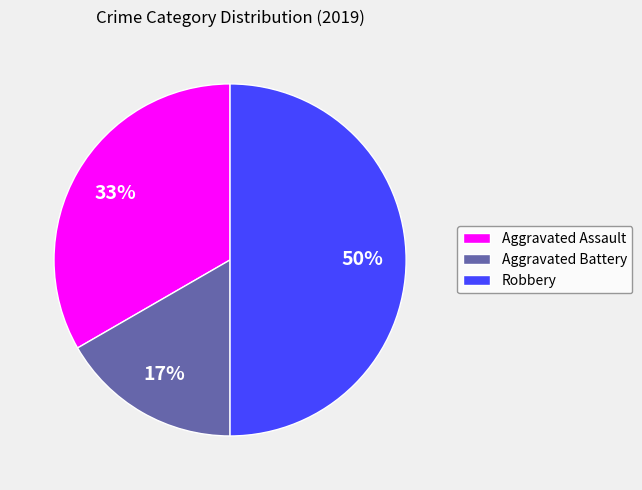

To the nearest percent, what is the difference between the largest and smallest slice percentages?

33%